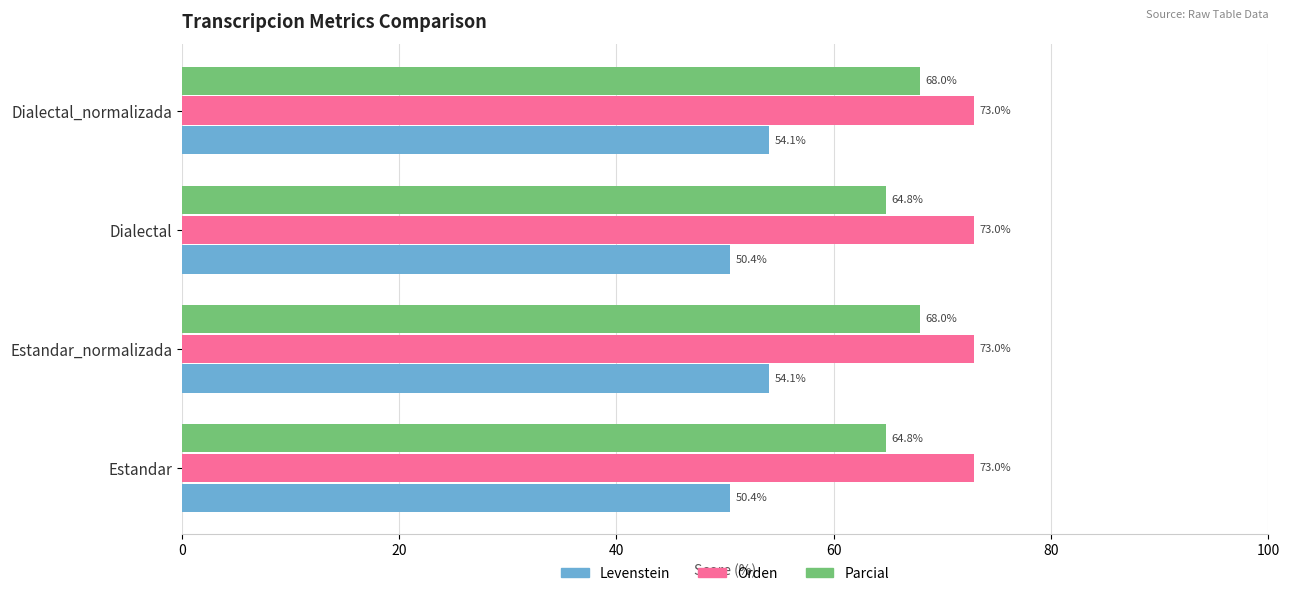

Which series changed the most between Estandar_normalizada and Dialectal?

Levenstein